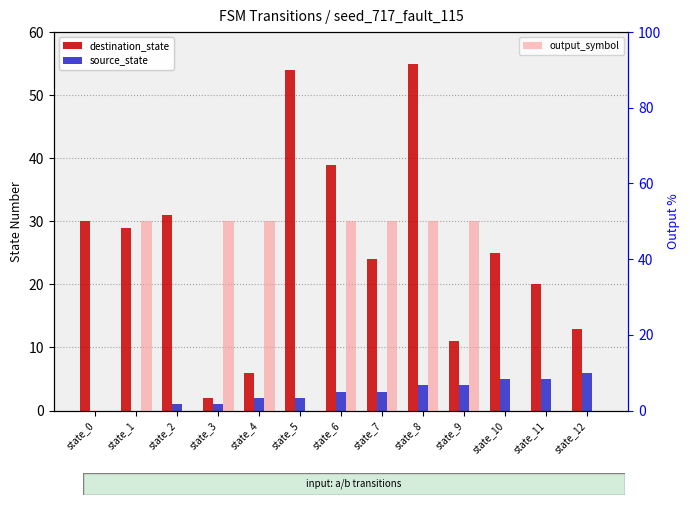

Which series changed the most between state_0 and state_7?

output_symbol